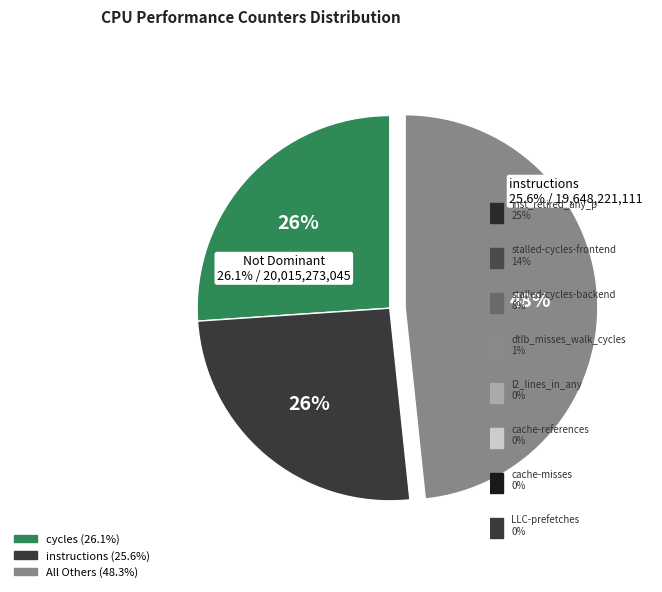

What portion of the pie excludes cache-references?

99.7%